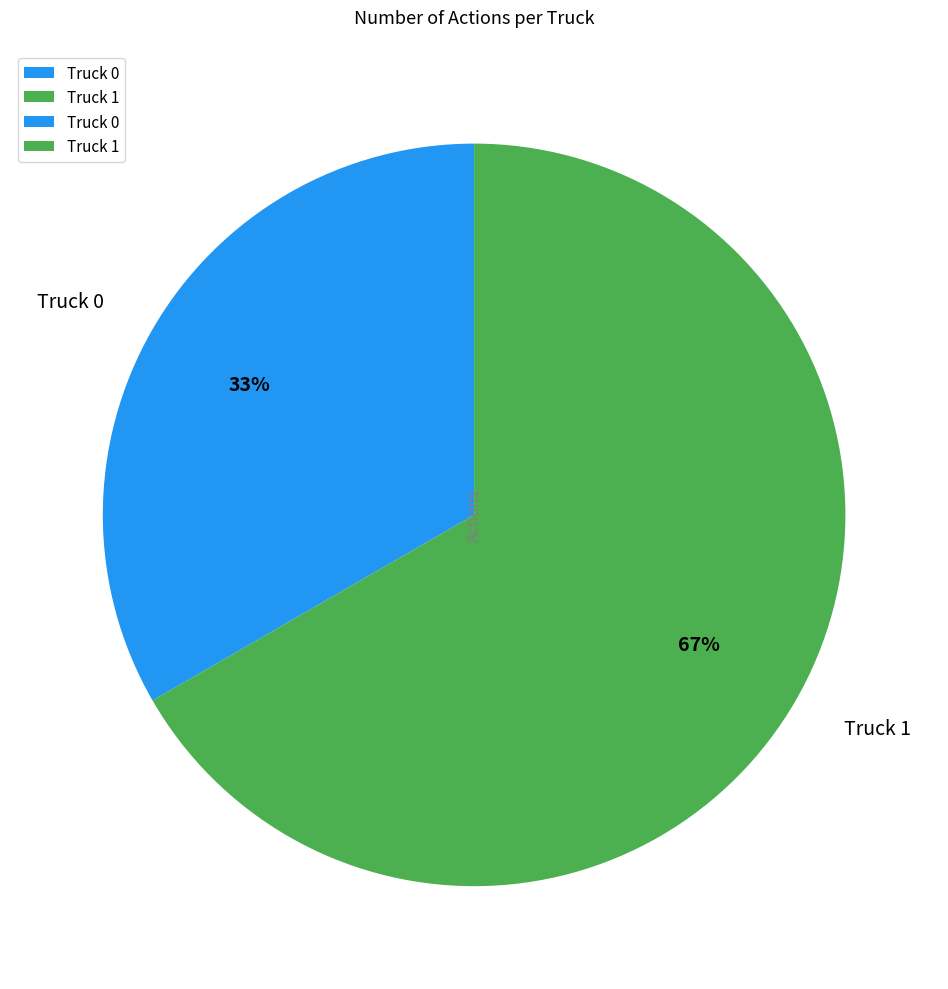

Does any single category account for the majority?

Yes